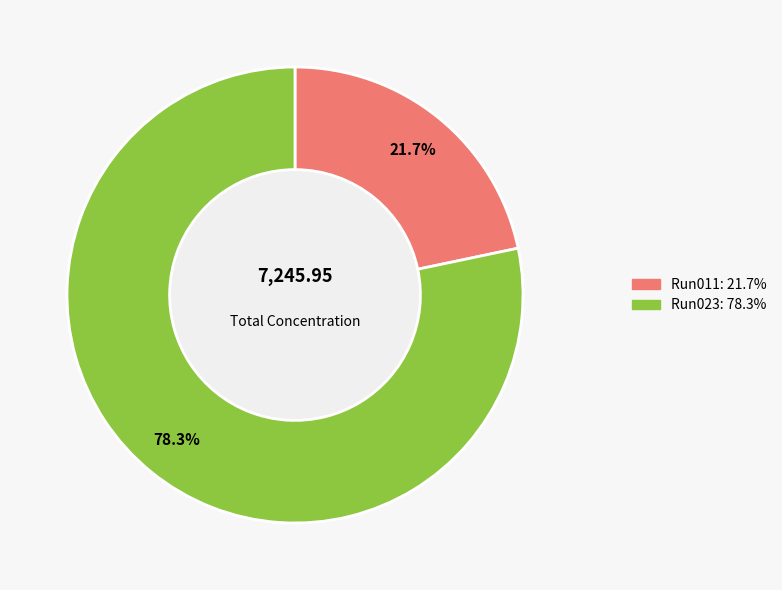

Is there any slice that represents more than half of the pie?

Yes